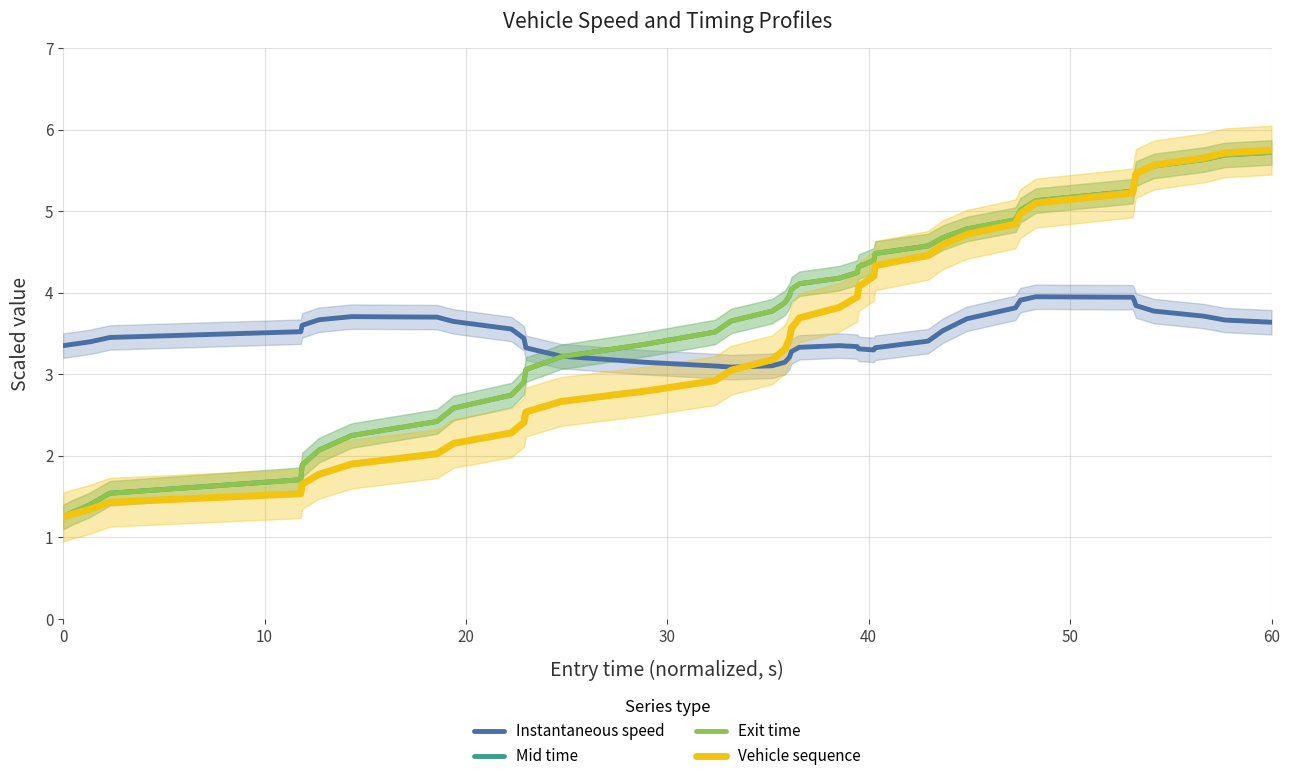

The value of Exit time at 0 is 1.2. True or false?

True